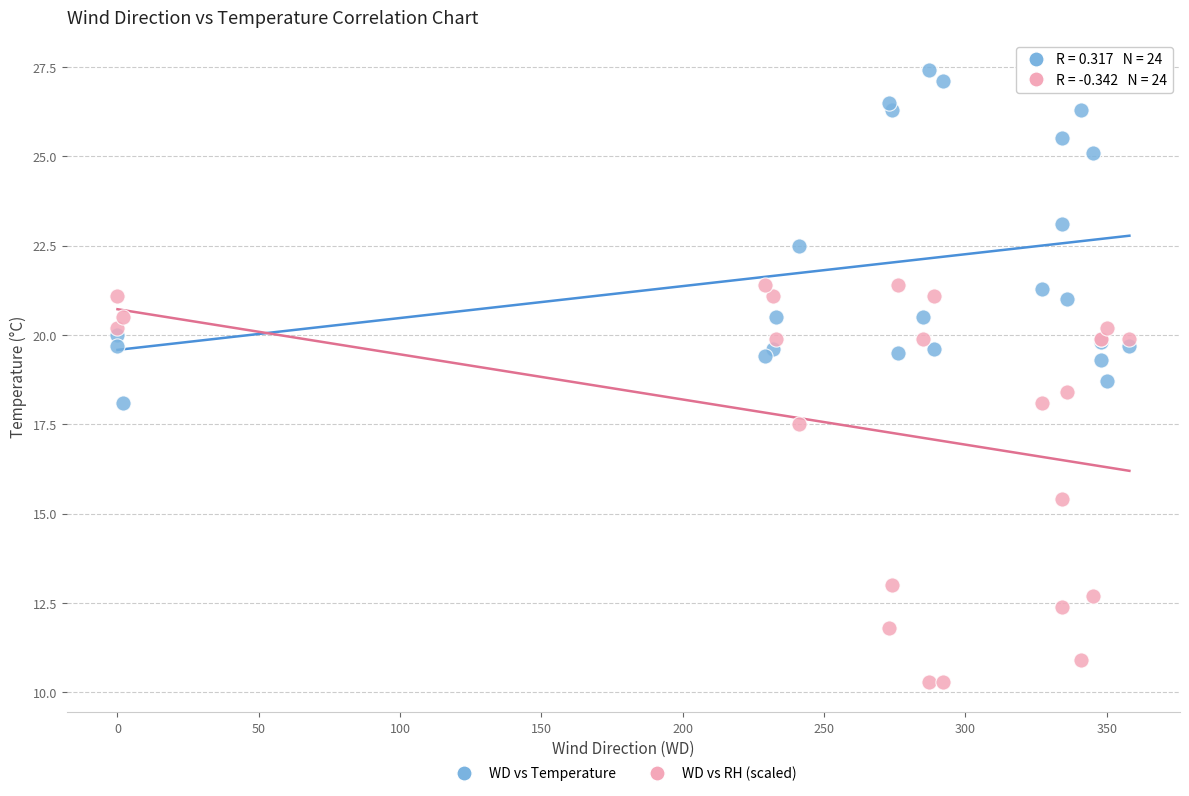

In the WD vs RH (scaled) series, what Y value is closest to 15?

15.4